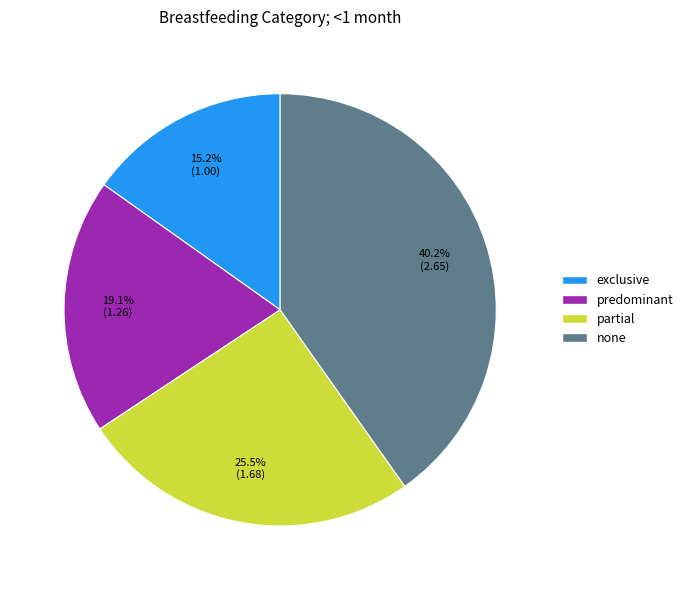

Is there a majority slice in this chart?

No